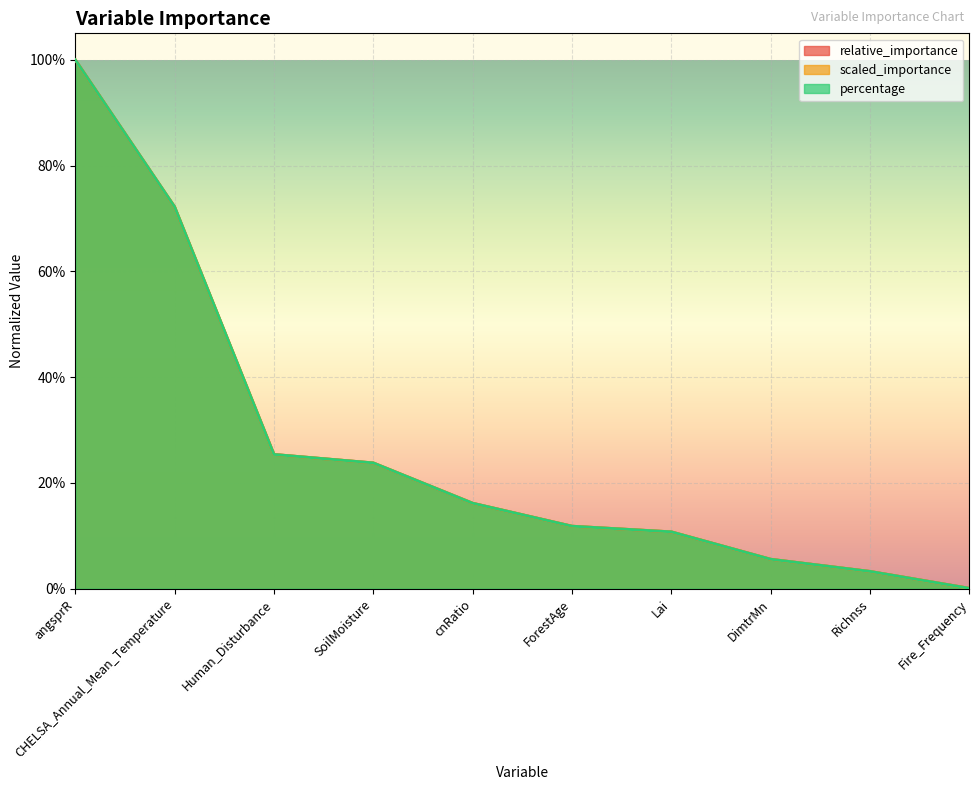

Is it true that relative_importance equals 0.1 at Richnss?

False